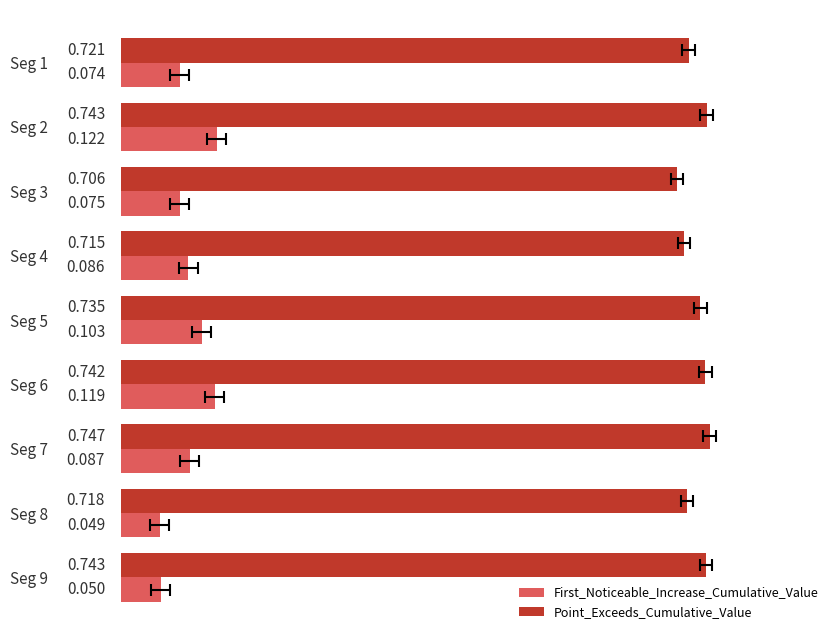

What is the value of the First_Noticeable_Increase_Cumulative_Value bar at the 4th from the left?

0.1